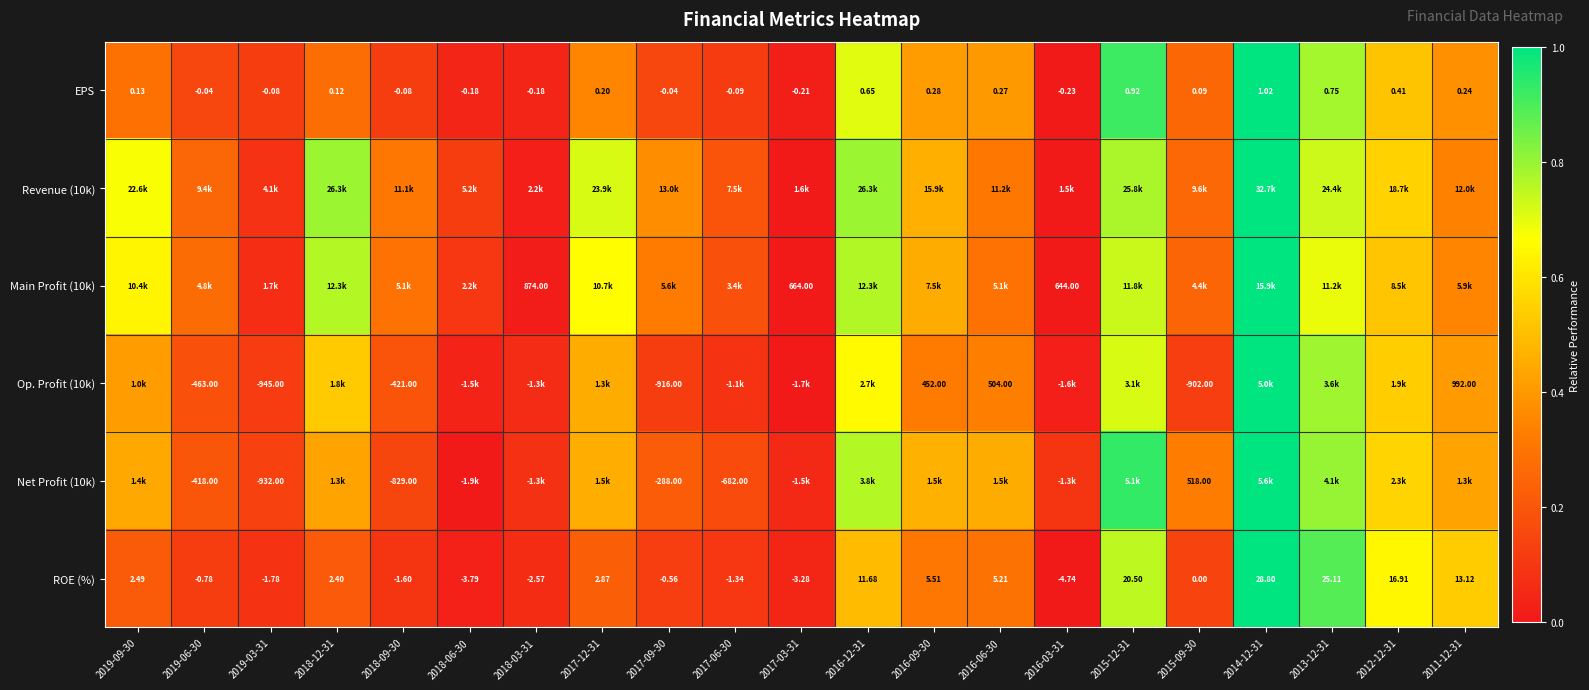

Between 2014-12-31 and 2015-12-31, which is larger?

2014-12-31